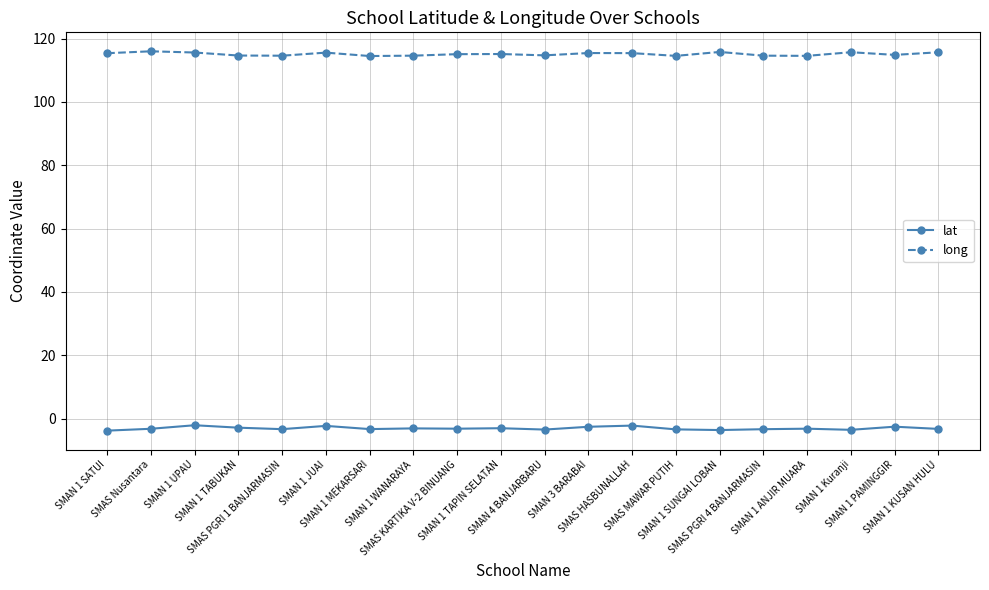

At how many categories does at least one series exceed 112?

20